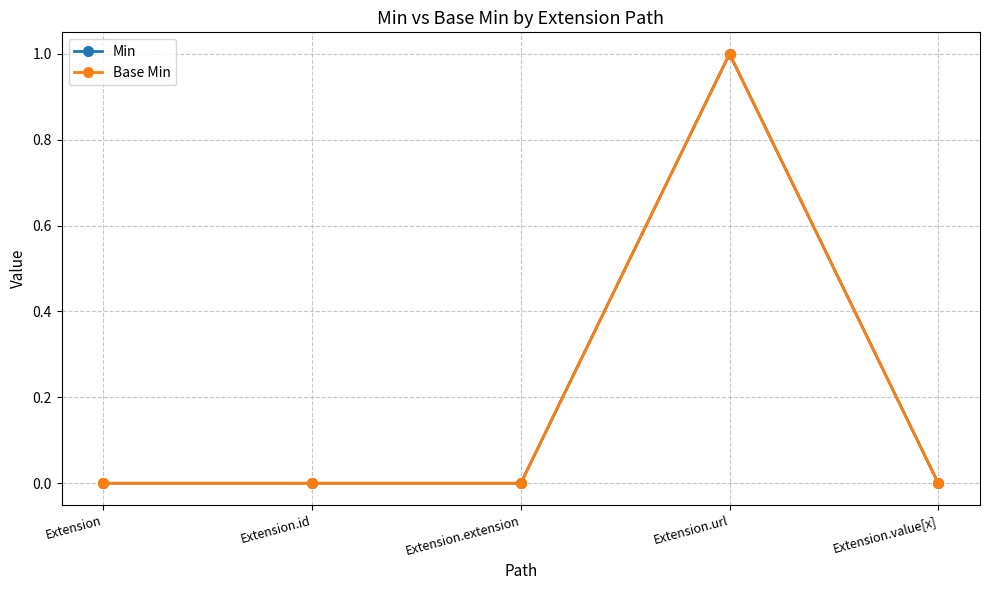

Is it true that Base Min equals 1 at Extension.url?

True